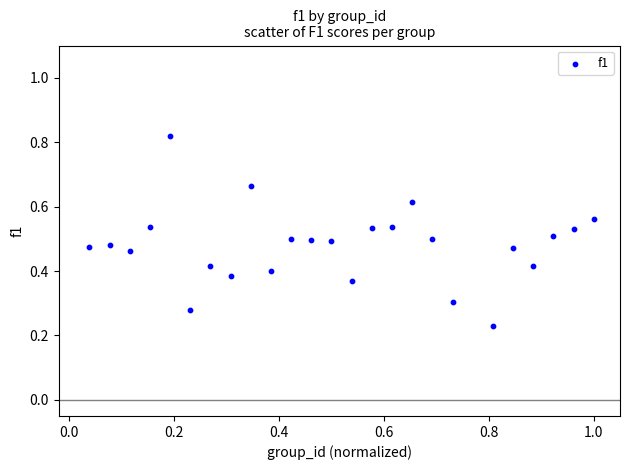

What is the range of X values (max minus min)?

1.0